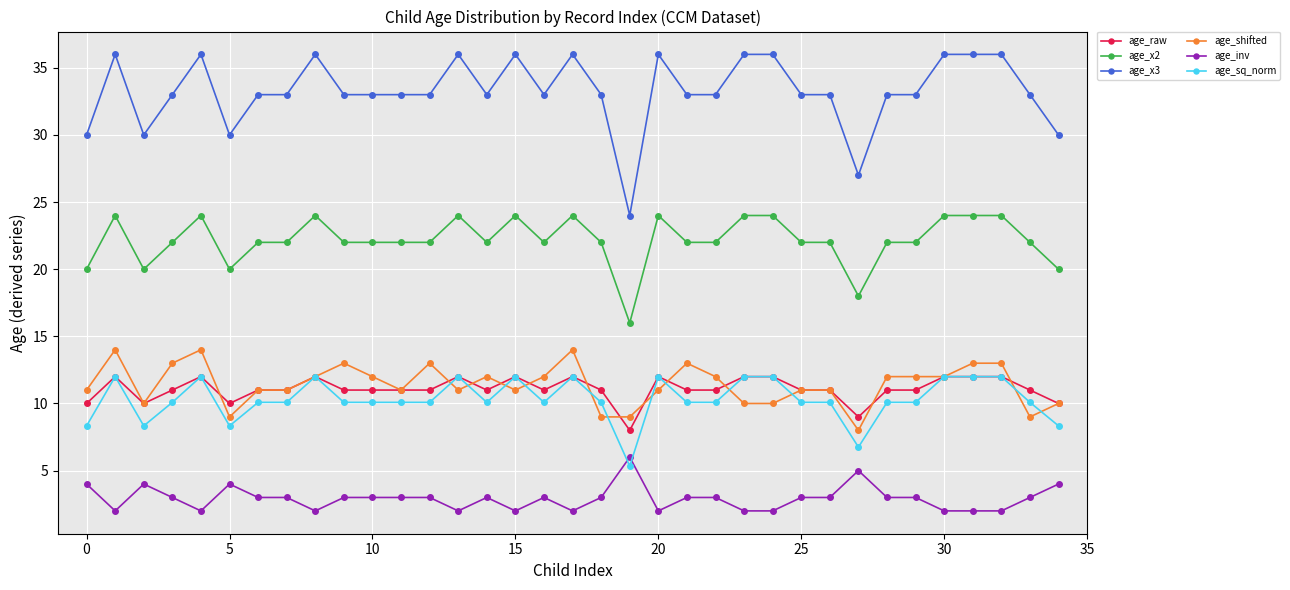

What is the average value of the age_x2 series?

22.2